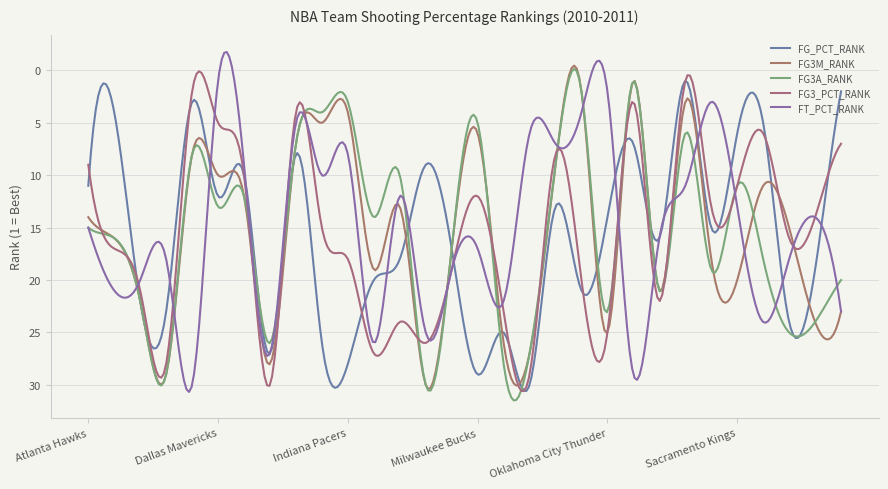

Does the chart have visible grid lines?

Yes